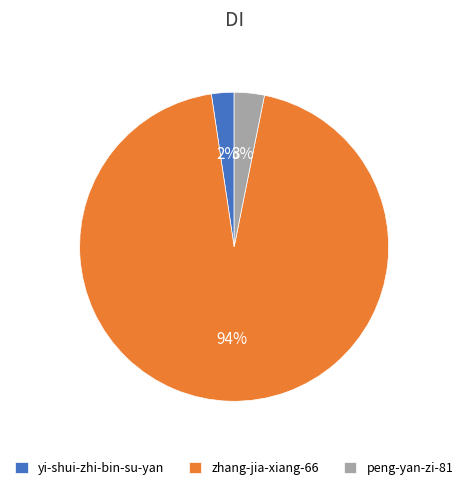

How many segments does this pie chart have?

3